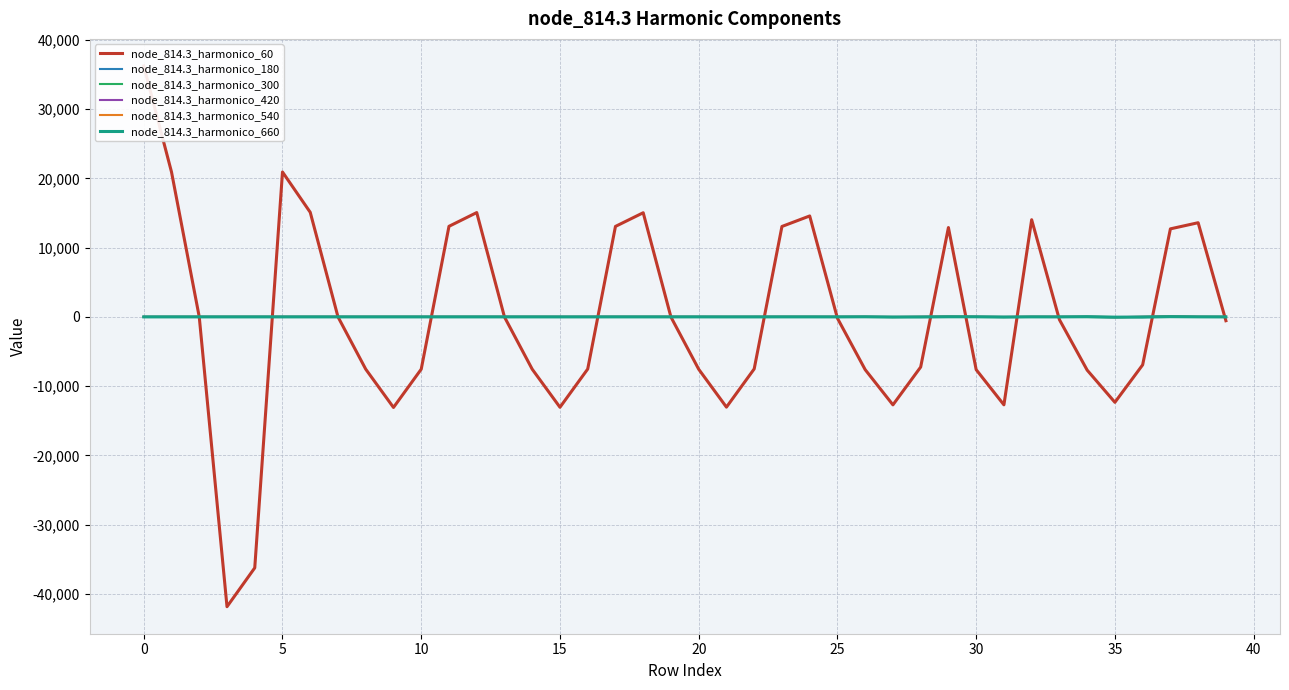

Is it true that node_814.3_harmonico_60 equals -551.8 at 39?

True